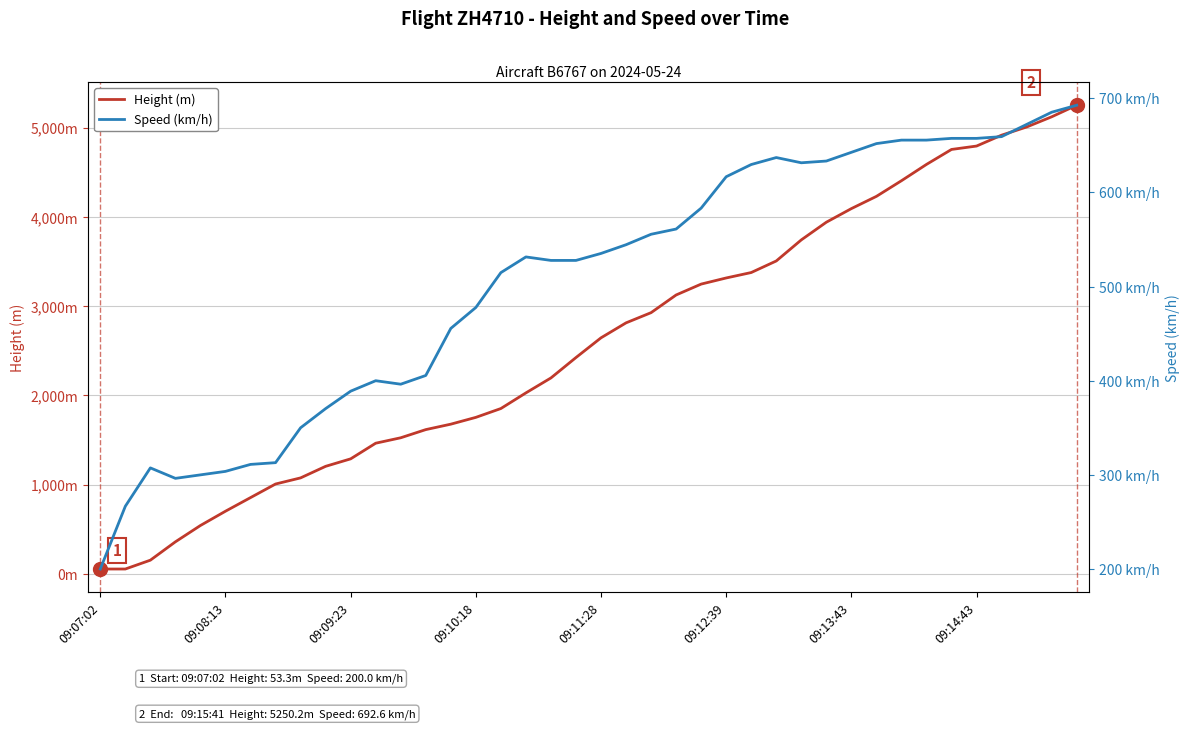

At 13, list the series in order from smallest to largest.

Speed (km/h), Height (m)